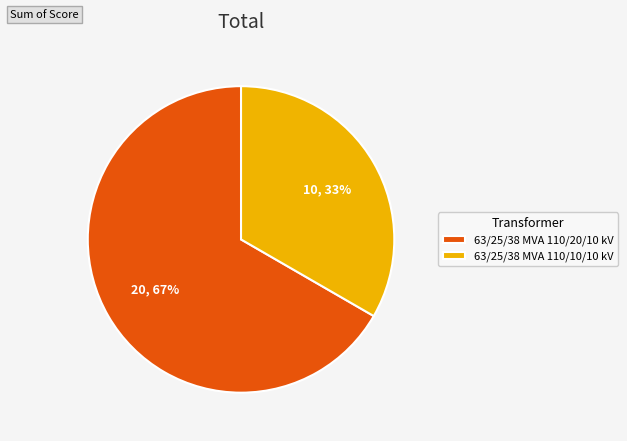

To the nearest percent, what is the combined percentage of 63/25/38 MVA 110/20/10 kV and 63/25/38 MVA 110/10/10 kV?

100%